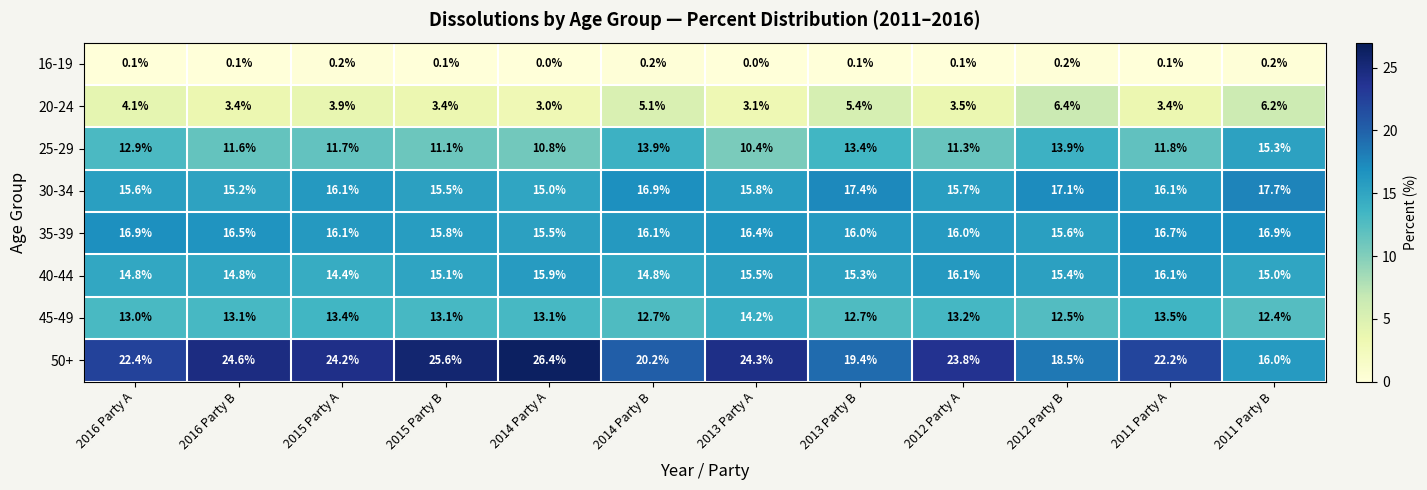

What is the total value across all series at 2013 Party A?

99.7